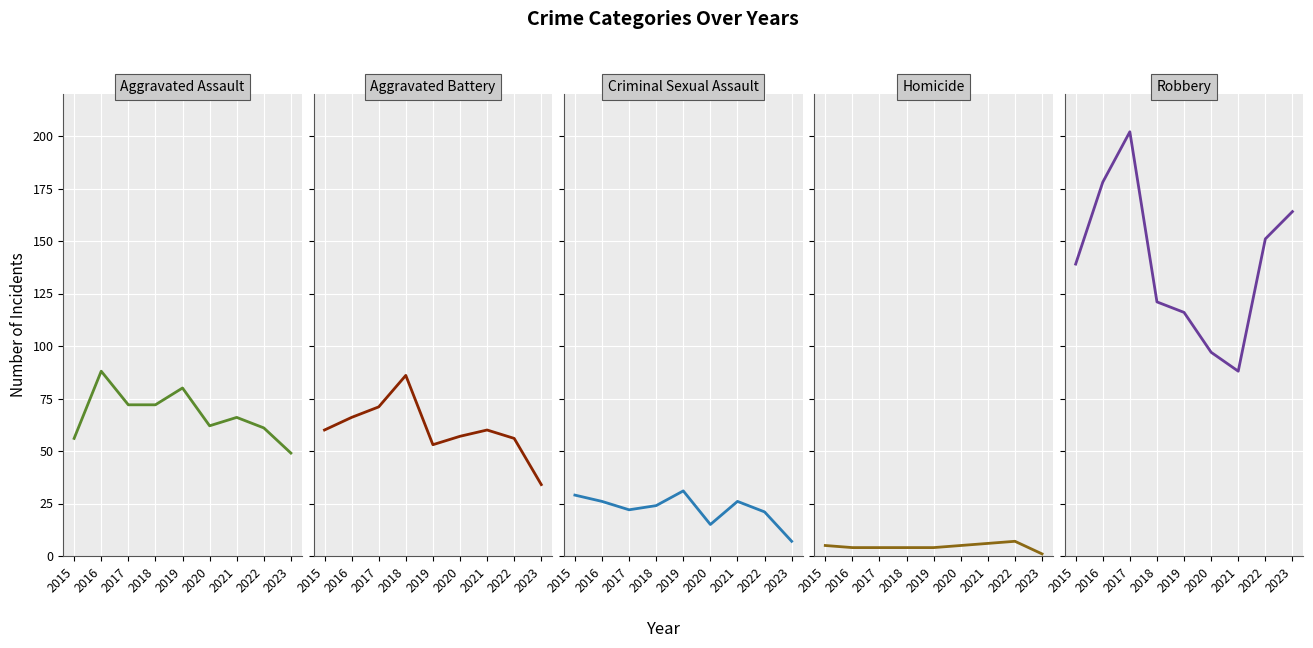

At which label is Homicide closest to 4?

2016